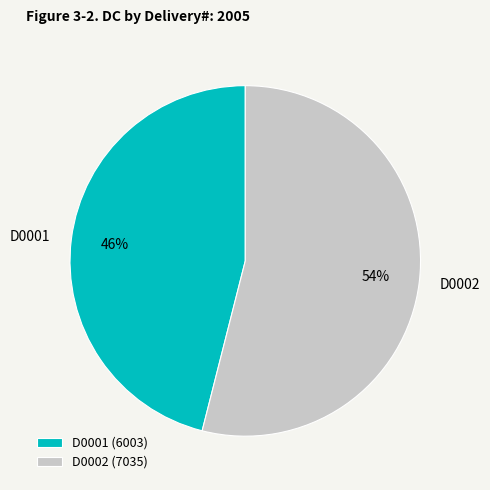

Is D0002 the majority of the pie?

Yes